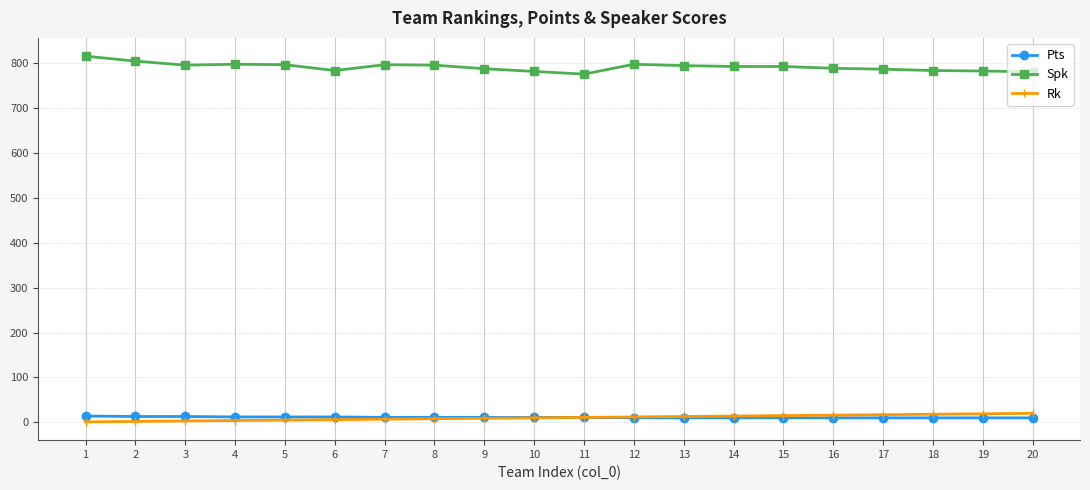

Is it true that Spk equals 364 at 20?

False